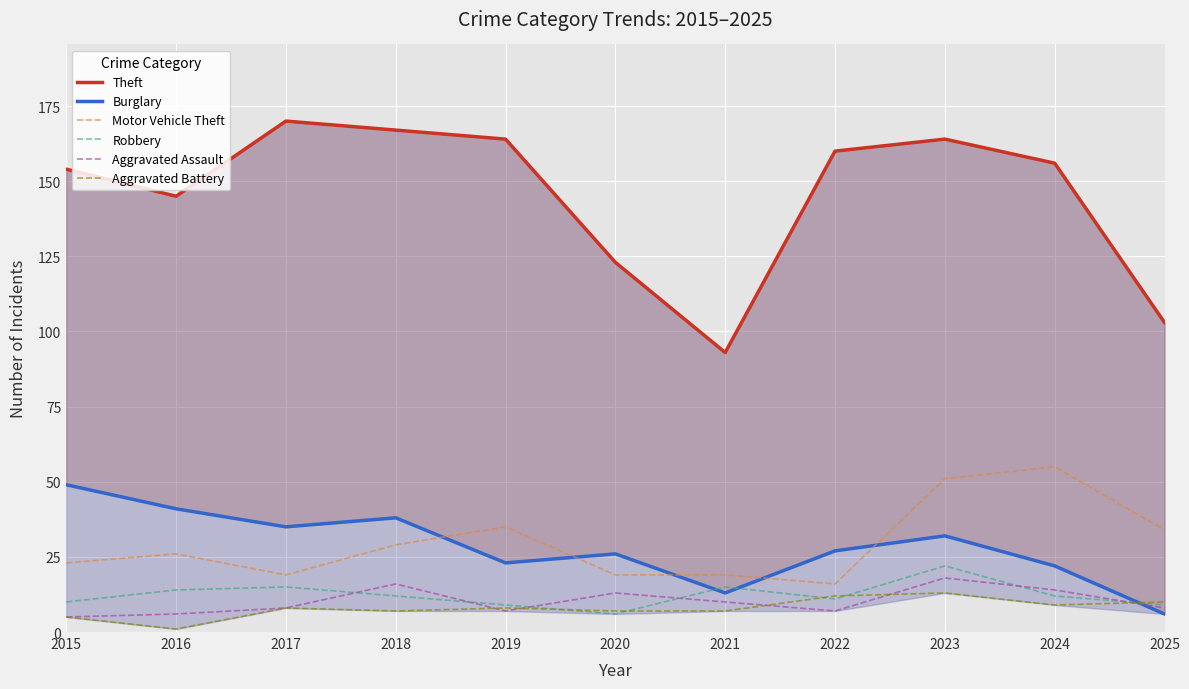

What is the highest value of the Aggravated Assault series?

18